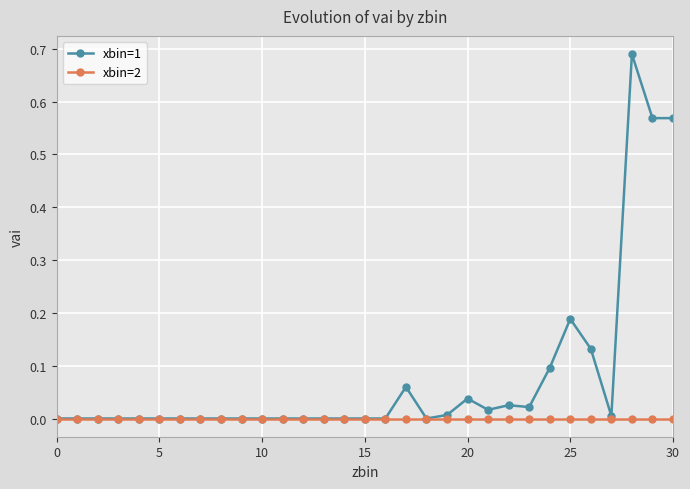

True or false: xbin=1 has more than 1 interior local peaks.

True